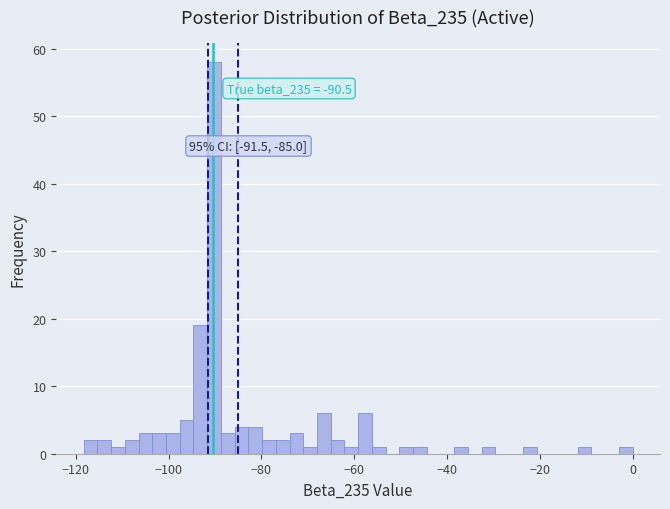

Read against the x-axis, roughly where is the centre of the tallest bar?

-90